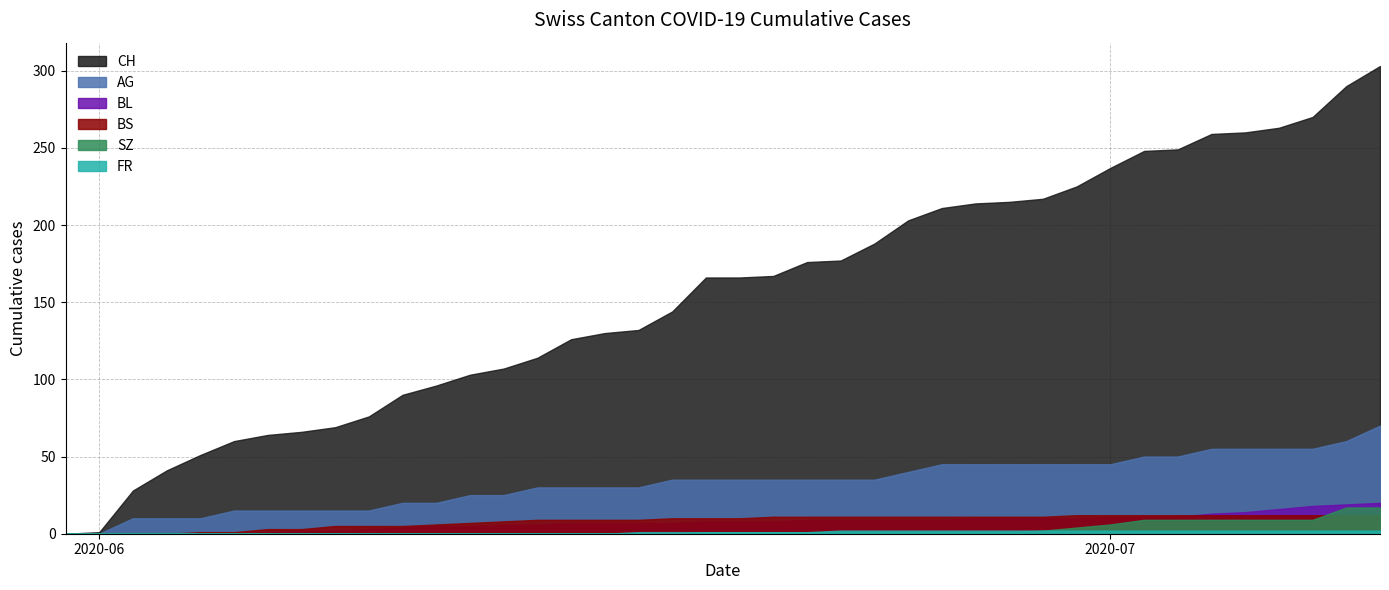

How many times do SZ and BS cross each other?

1